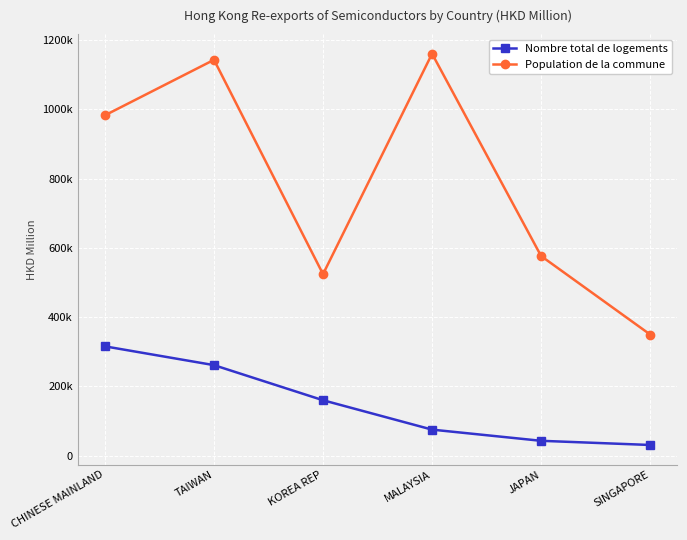

What are all the series names shown in the legend?

Nombre total de logements, Population de la commune